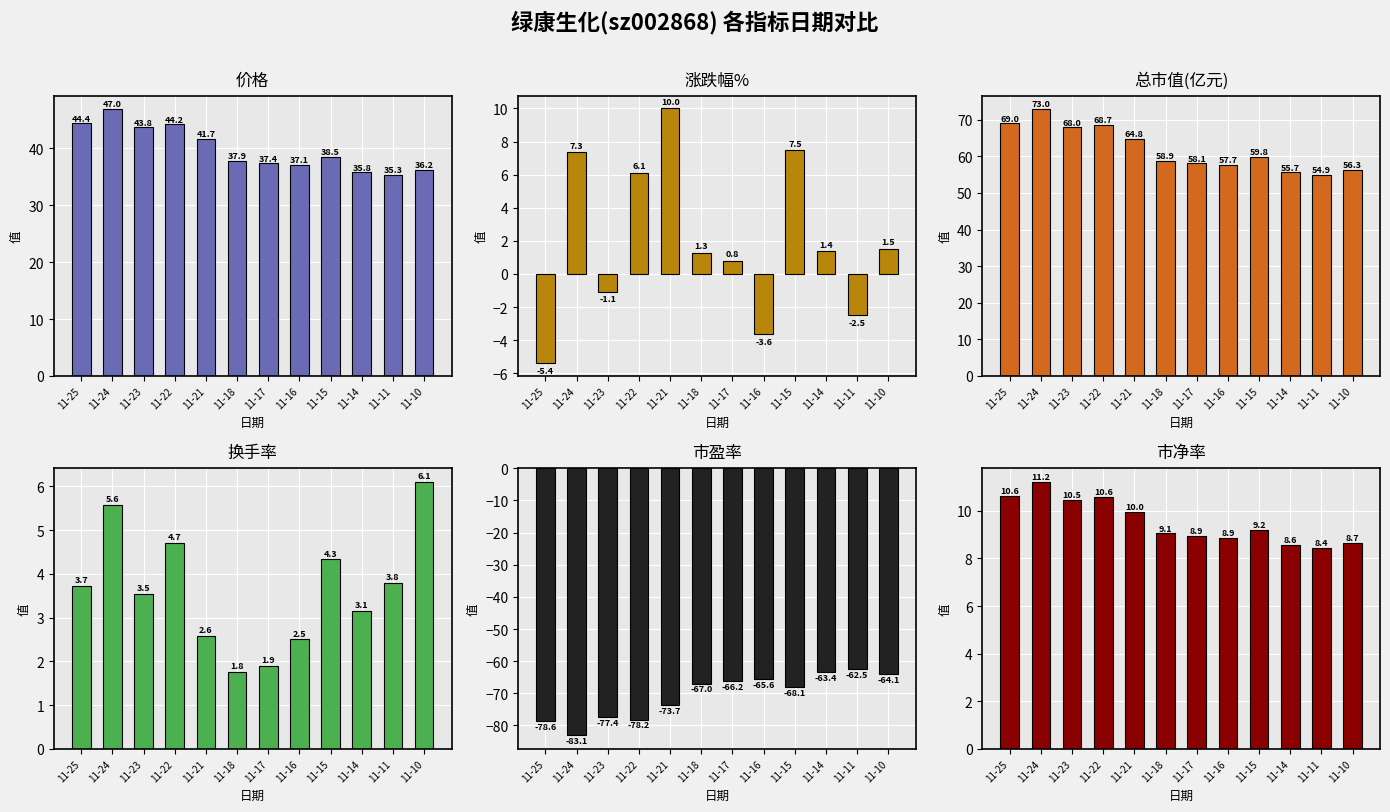

Read the 市净率 value at 11-21.

10.0